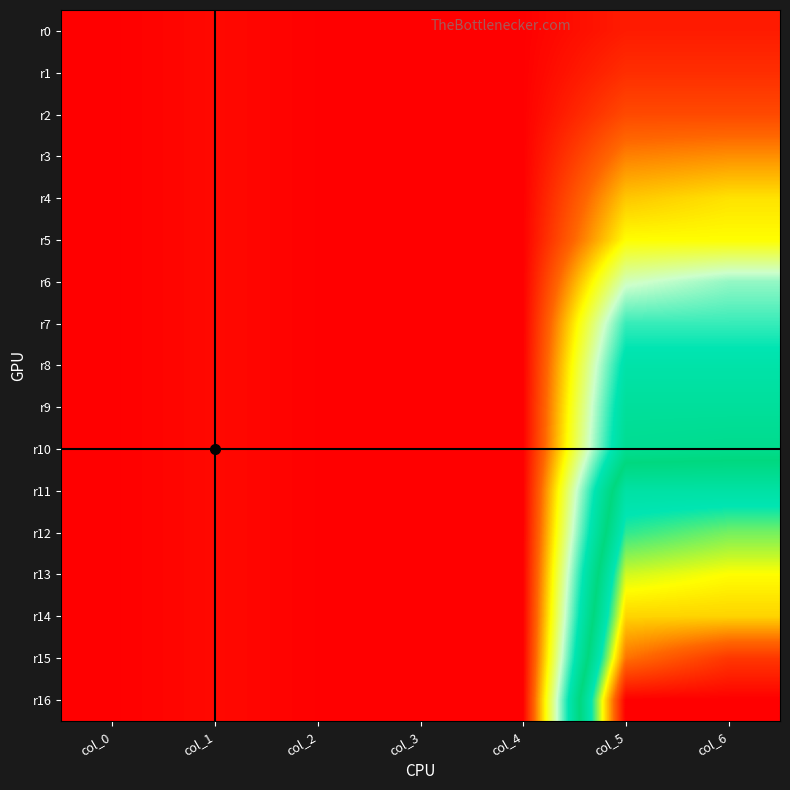

At which category is the sum across all series the highest?

col_6